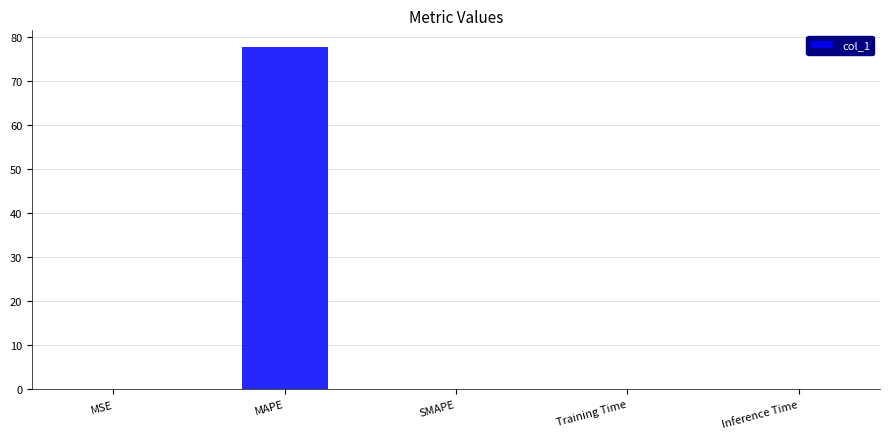

Which has a higher value, MAPE or Training Time?

MAPE